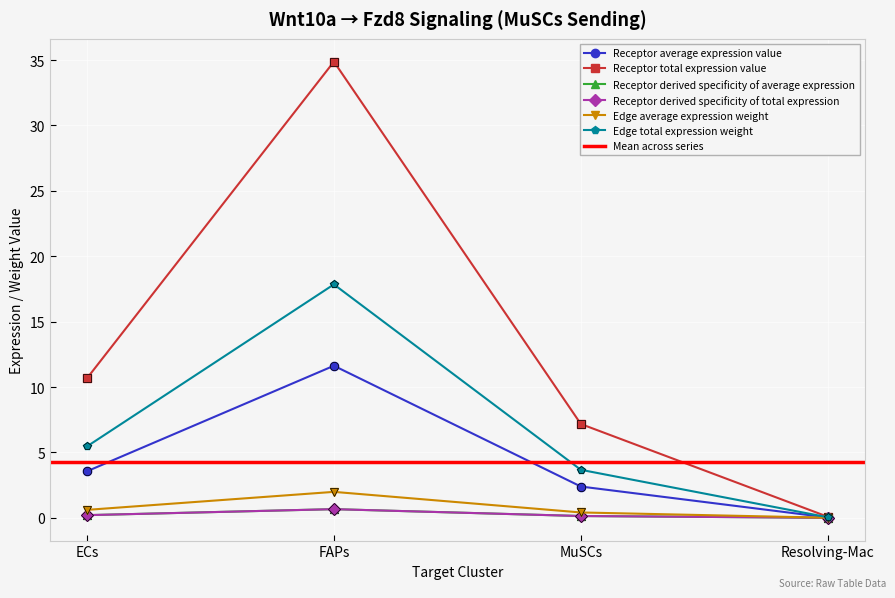

Which label corresponds to the smallest value in the chart?

Resolving-Mac